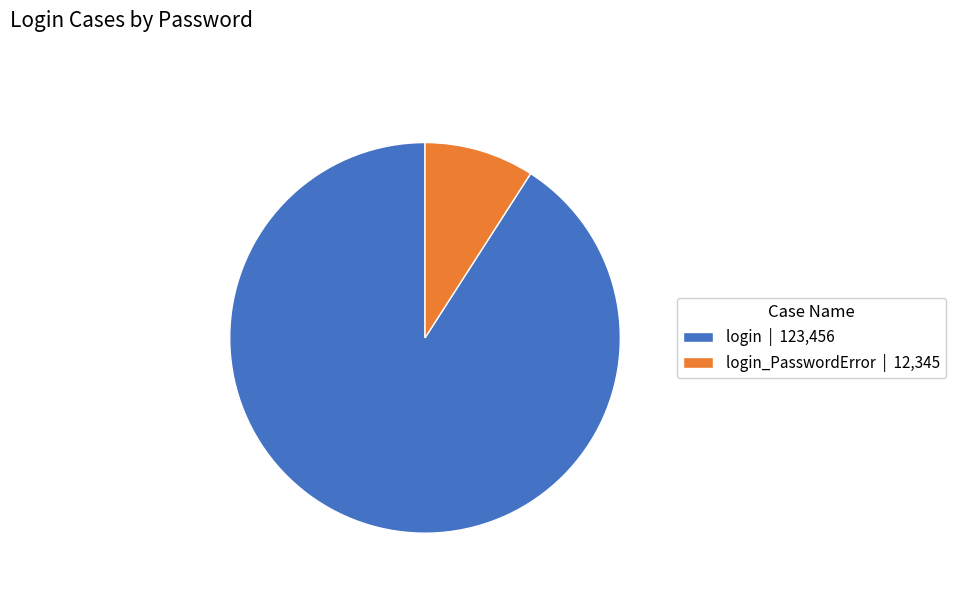

Is it true that login_PasswordError | 12,345 is 1% of the pie?

False